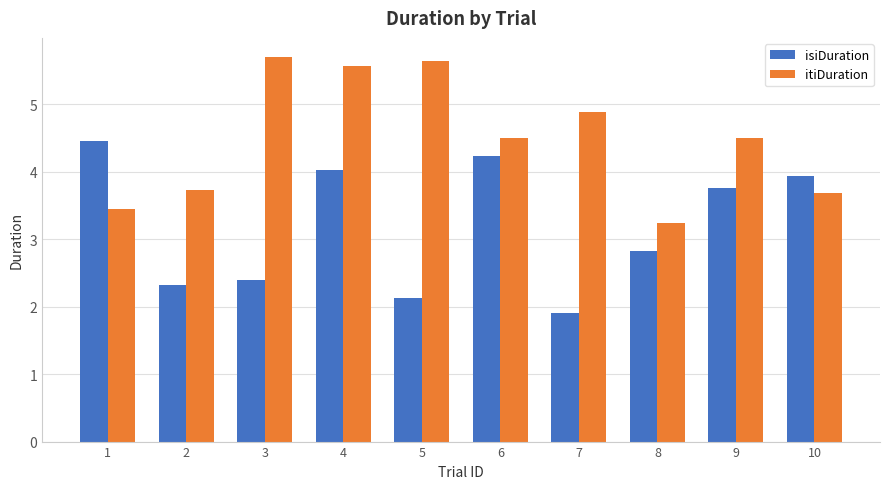

Rank the series by their maximum value, from highest to lowest.

itiDuration, isiDuration